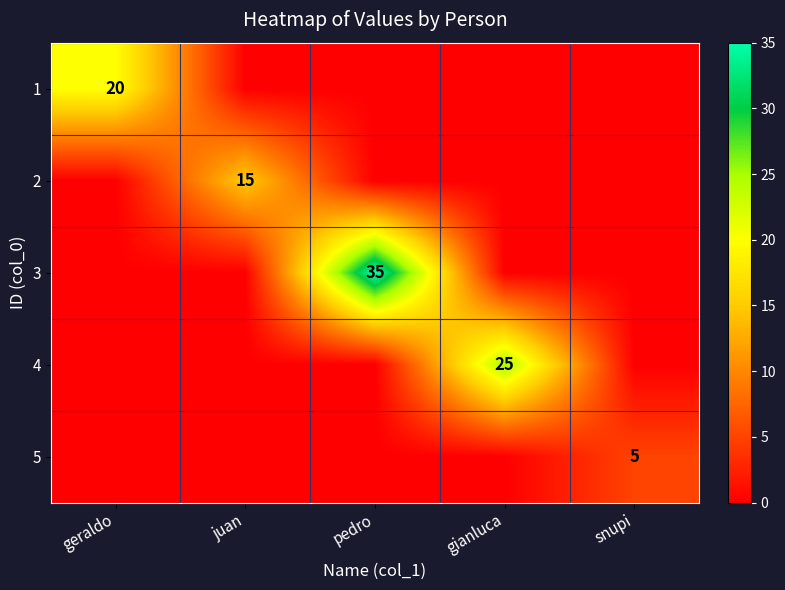

True or false: 4 has a value of 25 at gianluca.

True